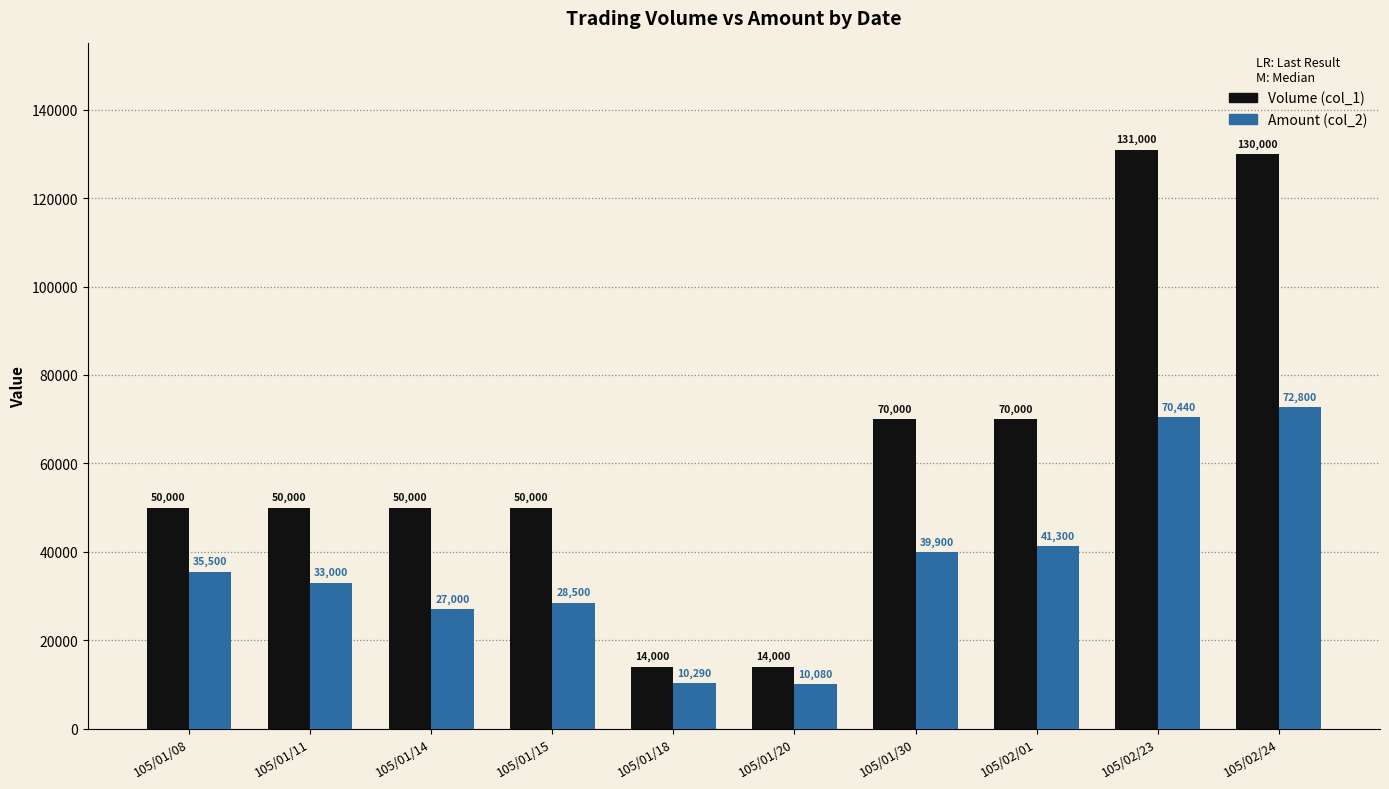

Reading right to left, what are all the values shown in this chart?

Volume (col_1): 105/02/24=130000	105/02/23=131000	105/02/01=70000	105/01/30=70000	105/01/20=14000	105/01/18=14000	105/01/15=50000	105/01/14=50000	105/01/11=50000	105/01/08=50000
Amount (col_2): 105/02/24=72800	105/02/23=70440	105/02/01=41300	105/01/30=39900	105/01/20=10080	105/01/18=10290	105/01/15=28500	105/01/14=27000	105/01/11=33000	105/01/08=35500